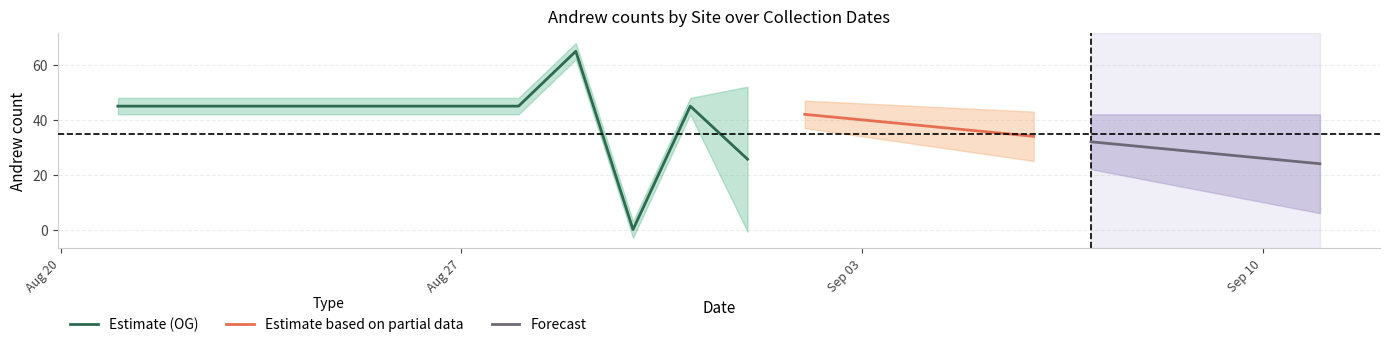

True or false: Ferris has a value of 45 at 2018-08-27.

True